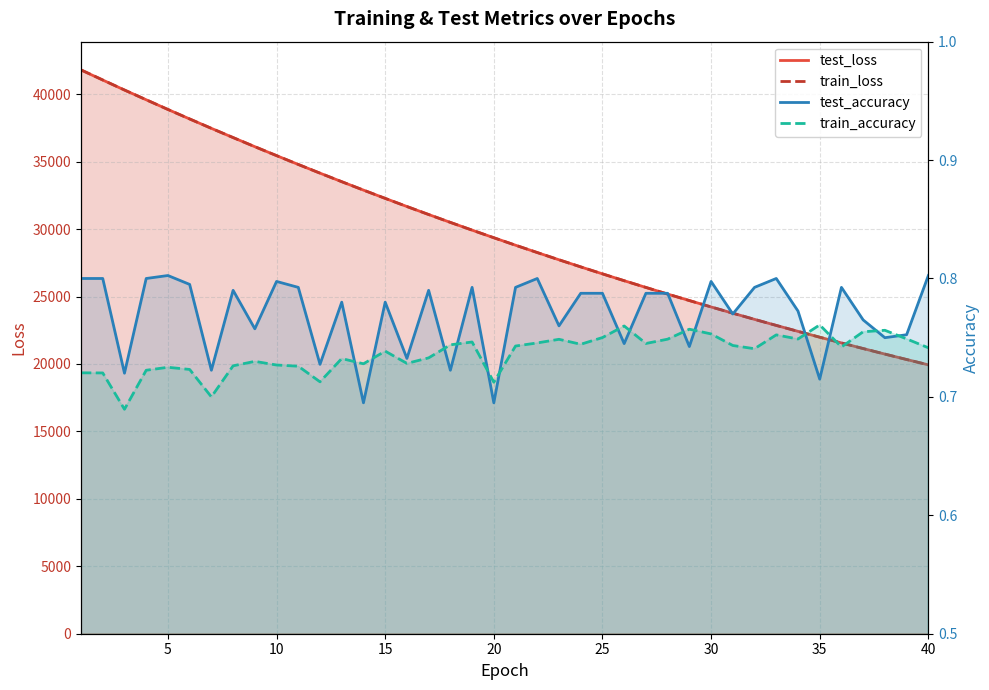

True or false: test_loss and train_loss cross at least once.

True